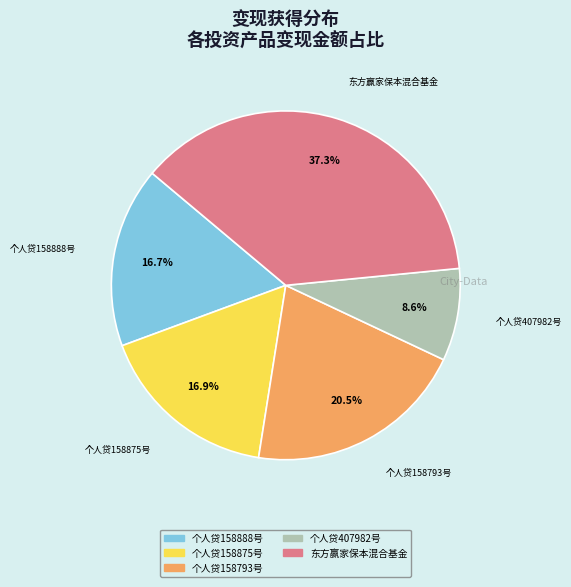

To the nearest percent, what percentage of the pie is 个人贷158888号?

17%